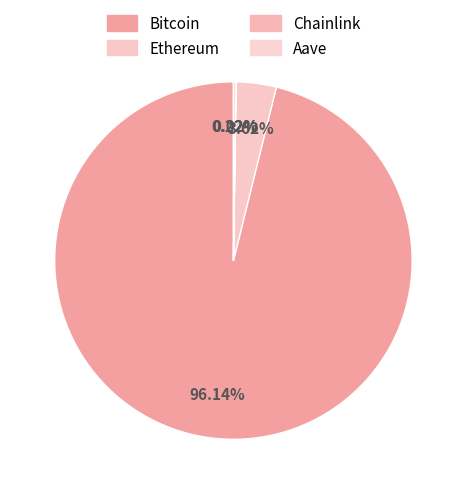

What is the change in value from Bitcoin to Aave?

-123569.5